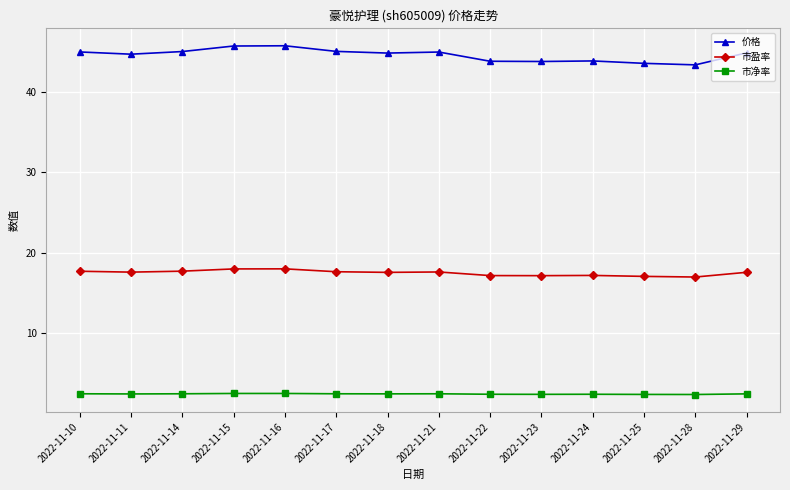

What is the maximum value shown in the chart?

45.8